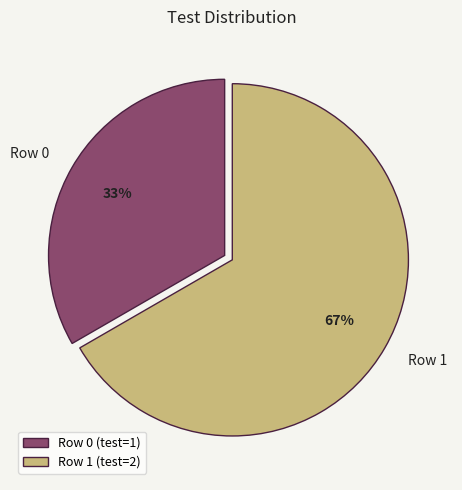

Combined, do Row 0 and Row 1 account for over 50%?

Yes